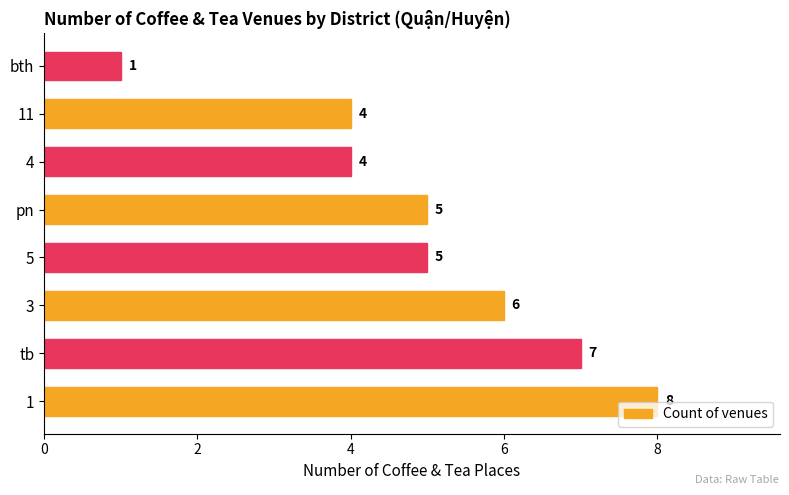

How many series are shown in this chart?

1